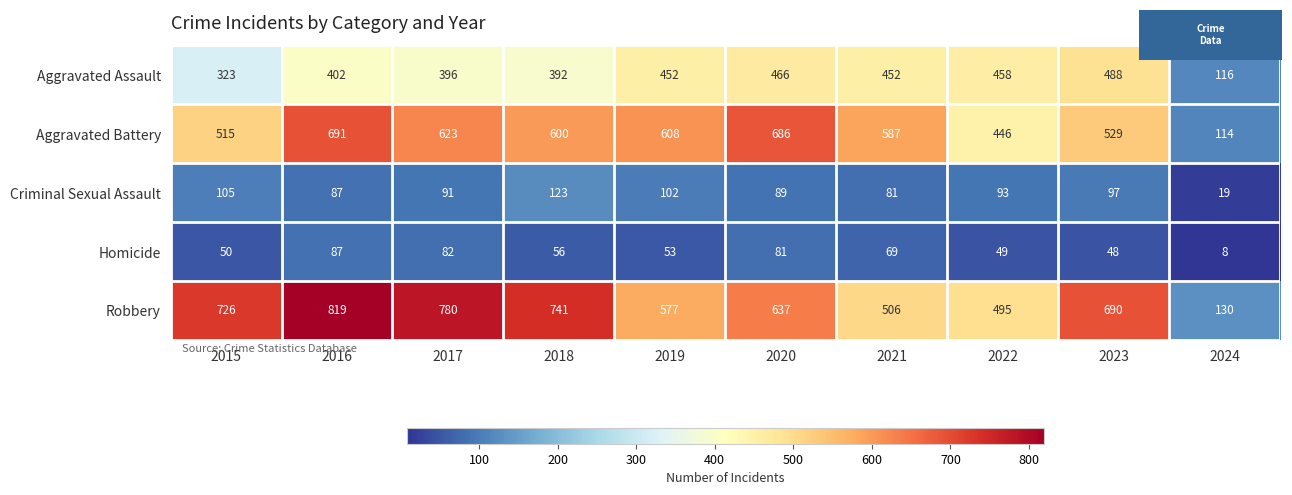

What is the difference between the maximum and minimum values in the Aggravated Assault series?

372